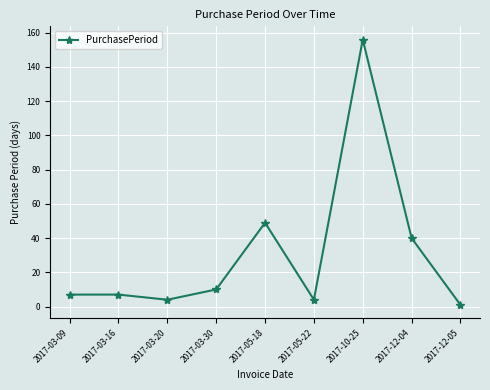

The chart shows a value of 1 at 2017-12-05. True or false?

True